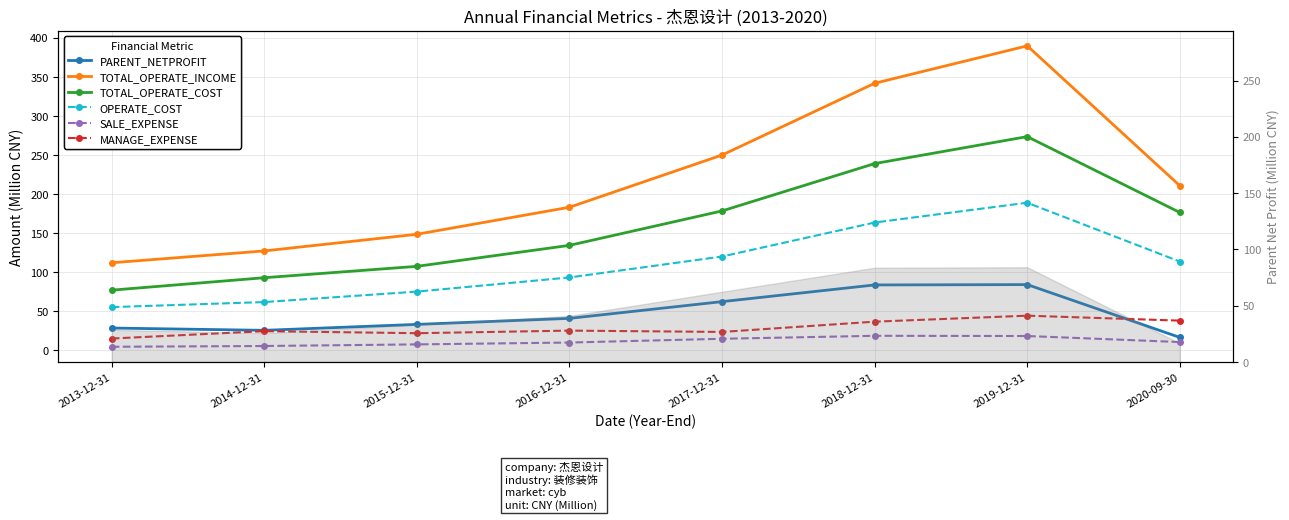

True or false: TOTAL_OPERATE_INCOME and PARENT_NETPROFIT intersect in this chart.

False